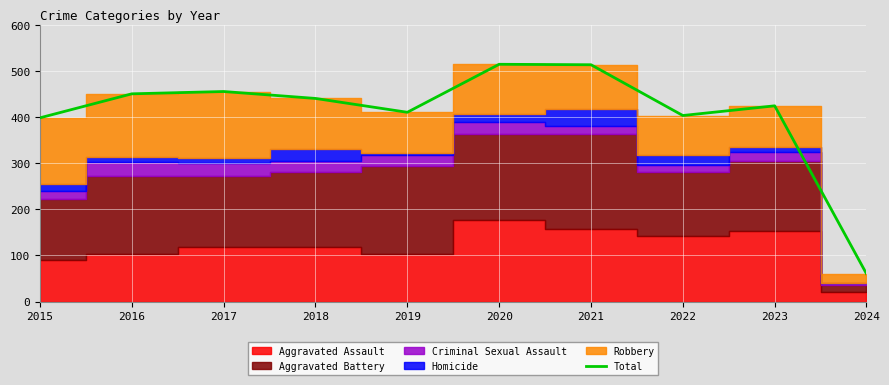

How many lines are shown in the chart?

1